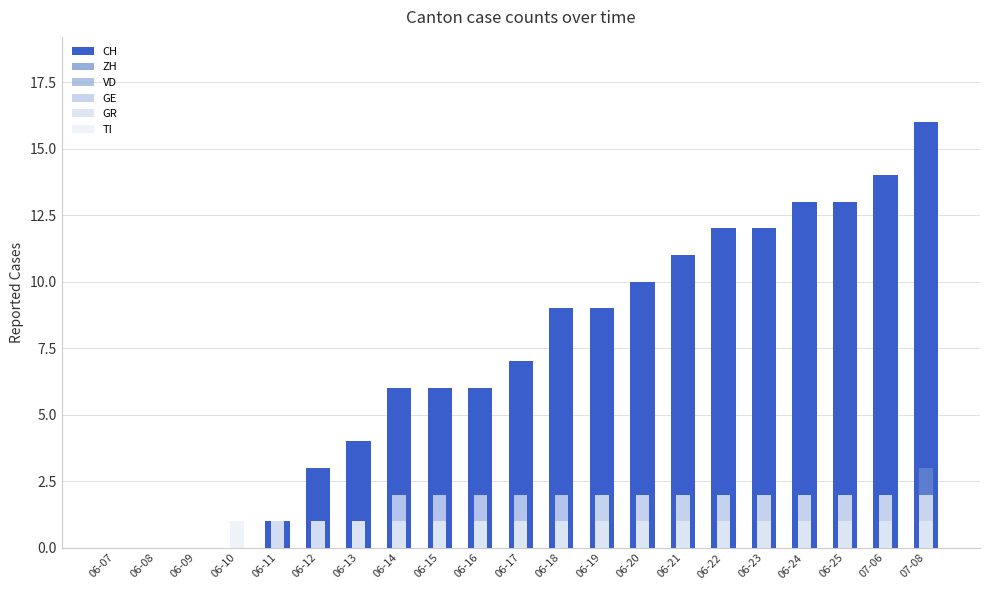

What is the average value of the GE series?

1